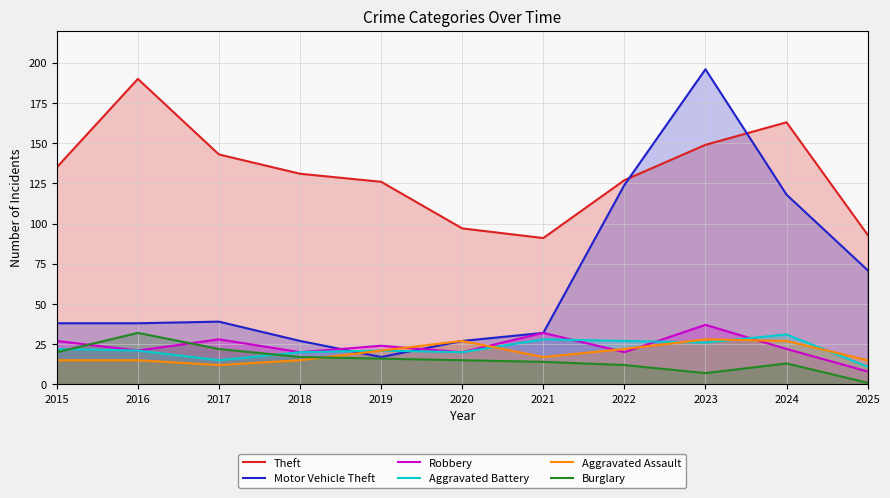

Reading left to right, transcribe all the data shown in this chart.

Theft: 2015=135	2016=190	2017=143	2018=131	2019=126	2020=97	2021=91	2022=127	2023=149	2024=163	2025=93
Motor Vehicle Theft: 2015=38	2016=38	2017=39	2018=27	2019=17	2020=27	2021=32	2022=124	2023=196	2024=118	2025=71
Robbery: 2015=27	2016=21	2017=28	2018=20	2019=24	2020=20	2021=32	2022=20	2023=37	2024=22	2025=8
Aggravated Battery: 2015=22	2016=21	2017=15	2018=20	2019=21	2020=20	2021=28	2022=27	2023=26	2024=31	2025=11
Aggravated Assault: 2015=15	2016=15	2017=12	2018=15	2019=21	2020=27	2021=17	2022=22	2023=28	2024=27	2025=15
Burglary: 2015=20	2016=32	2017=22	2018=17	2019=16	2020=15	2021=14	2022=12	2023=7	2024=13	2025=1